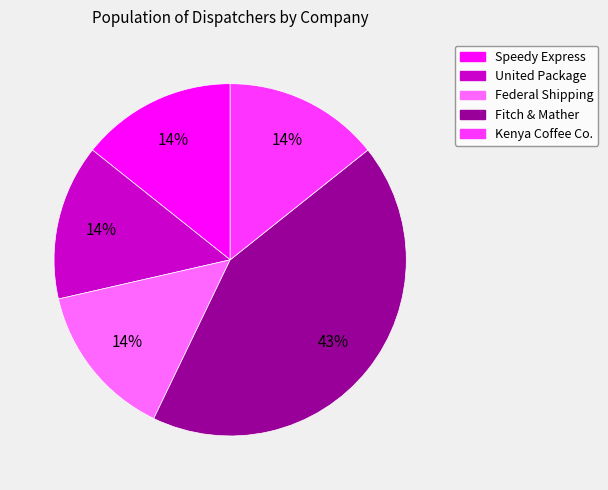

To the nearest percent, what portion does Kenya Coffee Co. represent?

14%